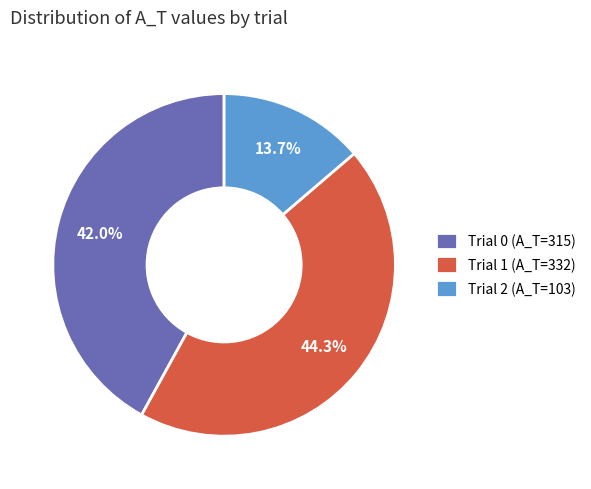

How many slices are in this pie chart?

3